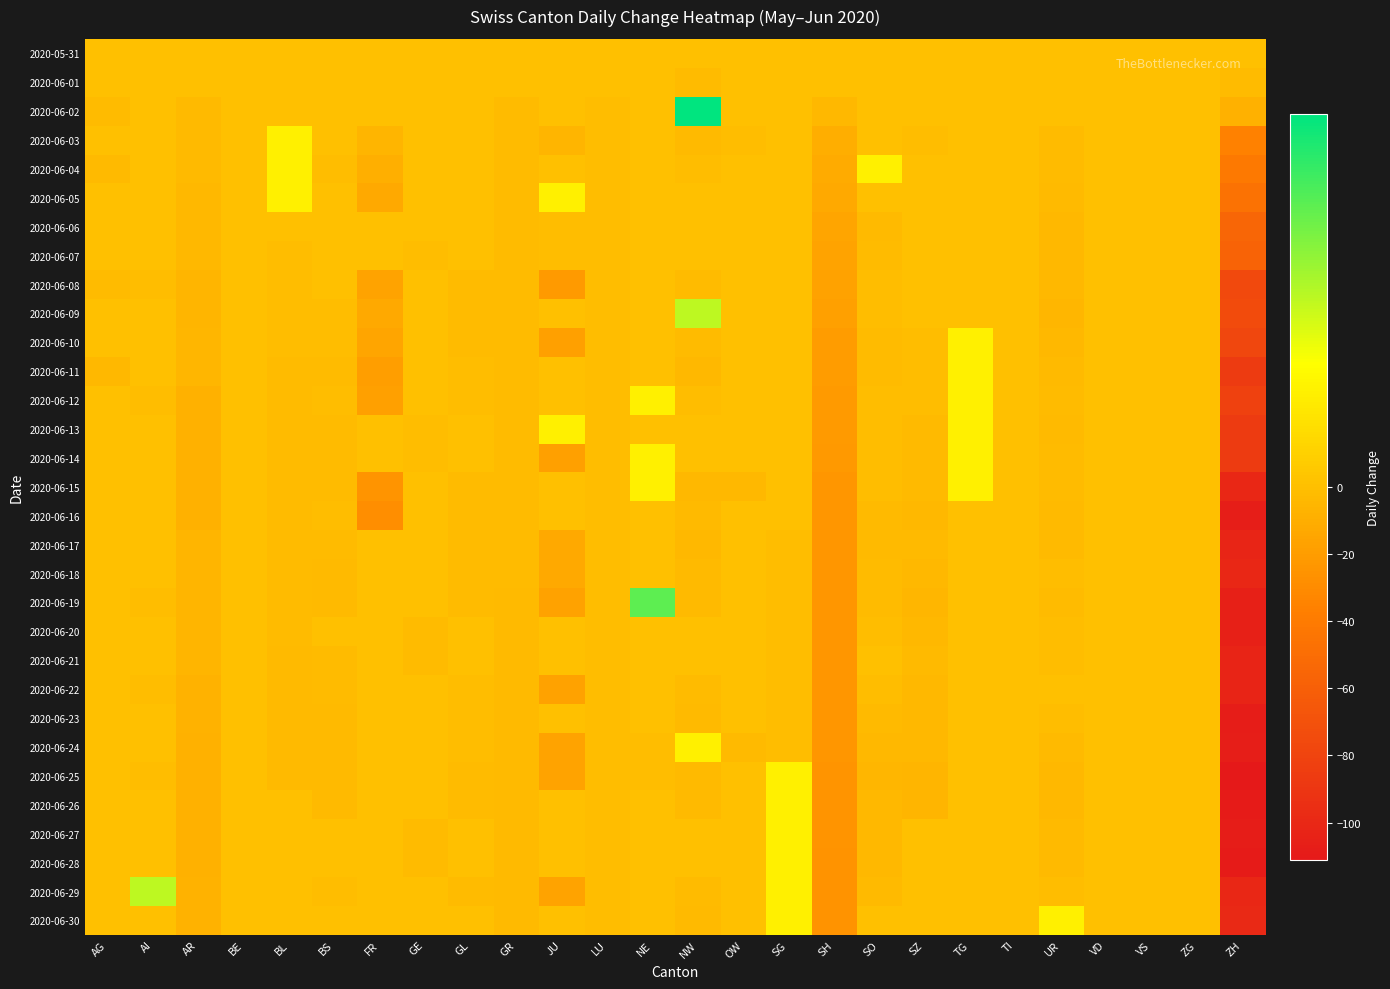

Reading right to left, list all the values displayed in this chart.

2020-05-31: ZH=0	ZG=0	VS=0	VD=0	UR=0	TI=0	TG=0	SZ=0	SO=0	SH=0	SG=0	OW=0	NW=0	NE=0	LU=0	JU=0	GR=0	GL=0	GE=0	FR=0	BS=0	BL=0	BE=0	AR=0	AI=0	AG=0
2020-06-01: ZH=-2	ZG=0	VS=0	VD=0	UR=0	TI=0	TG=0	SZ=0	SO=0	SH=0	SG=0	OW=0	NW=-2	NE=0	LU=0	JU=0	GR=0	GL=0	GE=0	FR=0	BS=0	BL=0	BE=0	AR=0	AI=0	AG=0
2020-06-02: ZH=-8	ZG=0	VS=0	VD=0	UR=0	TI=0	TG=0	SZ=0	SO=0	SH=-4	SG=0	OW=0	NW=4	NE=0	LU=-1	JU=0	GR=-2	GL=0	GE=0	FR=0	BS=0	BL=0	BE=0	AR=-3	AI=0	AG=-2
2020-06-03: ZH=-36	ZG=0	VS=0	VD=0	UR=-2	TI=0	TG=0	SZ=-1	SO=0	SH=-10	SG=0	OW=-1	NW=-3	NE=0	LU=-1	JU=-6	GR=-2	GL=0	GE=0	FR=-6	BS=0	BL=1	BE=0	AR=-3	AI=0	AG=0
2020-06-04: ZH=-41	ZG=0	VS=0	VD=0	UR=-2	TI=0	TG=0	SZ=0	SO=1	SH=-12	SG=0	OW=0	NW=-1	NE=0	LU=-1	JU=0	GR=-2	GL=0	GE=0	FR=-9	BS=-1	BL=1	BE=0	AR=-3	AI=0	AG=-3
2020-06-05: ZH=-46	ZG=0	VS=0	VD=0	UR=-3	TI=0	TG=0	SZ=0	SO=0	SH=-13	SG=0	OW=0	NW=0	NE=0	LU=-1	JU=1	GR=-2	GL=0	GE=0	FR=-13	BS=0	BL=1	BE=0	AR=-4	AI=0	AG=0
2020-06-06: ZH=-55	ZG=0	VS=0	VD=0	UR=-4	TI=0	TG=0	SZ=0	SO=-3	SH=-15	SG=0	OW=0	NW=0	NE=0	LU=-1	JU=-1	GR=-2	GL=0	GE=0	FR=0	BS=0	BL=0	BE=0	AR=-4	AI=0	AG=0
2020-06-07: ZH=-57	ZG=0	VS=0	VD=0	UR=-4	TI=0	TG=0	SZ=0	SO=-2	SH=-16	SG=0	OW=0	NW=0	NE=0	LU=-1	JU=-1	GR=-2	GL=0	GE=-1	FR=0	BS=0	BL=-1	BE=0	AR=-4	AI=0	AG=0
2020-06-08: ZH=-76	ZG=0	VS=0	VD=0	UR=-4	TI=0	TG=0	SZ=0	SO=-1	SH=-17	SG=0	OW=0	NW=-2	NE=0	LU=-1	JU=-21	GR=-2	GL=-2	GE=0	FR=-16	BS=0	BL=-1	BE=0	AR=-6	AI=-1	AG=-2
2020-06-09: ZH=-74	ZG=0	VS=0	VD=0	UR=-5	TI=0	TG=0	SZ=0	SO=-1	SH=-18	SG=0	OW=0	NW=2	NE=0	LU=-1	JU=0	GR=-2	GL=-2	GE=0	FR=-13	BS=-1	BL=-1	BE=0	AR=-6	AI=0	AG=0
2020-06-10: ZH=-78	ZG=0	VS=0	VD=0	UR=-4	TI=0	TG=1	SZ=-1	SO=-2	SH=-20	SG=0	OW=0	NW=-2	NE=0	LU=-1	JU=-18	GR=-2	GL=-2	GE=0	FR=-15	BS=-1	BL=-1	BE=0	AR=-5	AI=0	AG=0
2020-06-11: ZH=-86	ZG=0	VS=0	VD=0	UR=-3	TI=0	TG=1	SZ=-1	SO=-2	SH=-20	SG=0	OW=0	NW=-4	NE=0	LU=-1	JU=0	GR=-2	GL=-1	GE=0	FR=-19	BS=-2	BL=-2	BE=0	AR=-5	AI=0	AG=-4
2020-06-12: ZH=-82	ZG=0	VS=0	VD=0	UR=-2	TI=0	TG=1	SZ=-1	SO=-1	SH=-21	SG=0	OW=0	NW=-1	NE=1	LU=-1	JU=0	GR=-2	GL=-1	GE=0	FR=-18	BS=-1	BL=-2	BE=0	AR=-8	AI=-1	AG=0
2020-06-13: ZH=-86	ZG=0	VS=0	VD=0	UR=-3	TI=0	TG=1	SZ=-3	SO=-1	SH=-21	SG=0	OW=0	NW=0	NE=0	LU=-1	JU=1	GR=-2	GL=0	GE=-1	FR=0	BS=-2	BL=-2	BE=0	AR=-8	AI=0	AG=0
2020-06-14: ZH=-86	ZG=0	VS=0	VD=0	UR=-2	TI=0	TG=1	SZ=-3	SO=-1	SH=-22	SG=0	OW=0	NW=0	NE=1	LU=-1	JU=-18	GR=-2	GL=0	GE=-1	FR=0	BS=-2	BL=-2	BE=0	AR=-8	AI=0	AG=0
2020-06-15: ZH=-100	ZG=0	VS=0	VD=0	UR=-2	TI=0	TG=1	SZ=-3	SO=-1	SH=-24	SG=0	OW=-4	NW=-4	NE=1	LU=-1	JU=0	GR=-2	GL=-2	GE=0	FR=-25	BS=-2	BL=-2	BE=0	AR=-8	AI=0	AG=0
2020-06-16: ZH=-107	ZG=0	VS=0	VD=0	UR=-3	TI=0	TG=0	SZ=-4	SO=-3	SH=-24	SG=0	OW=0	NW=-3	NE=0	LU=-1	JU=0	GR=-2	GL=-2	GE=0	FR=-28	BS=-1	BL=-2	BE=0	AR=-8	AI=0	AG=0
2020-06-17: ZH=-102	ZG=0	VS=0	VD=0	UR=-3	TI=0	TG=0	SZ=-3	SO=-3	SH=-24	SG=-1	OW=0	NW=-4	NE=0	LU=-1	JU=-13	GR=-2	GL=-2	GE=0	FR=0	BS=-2	BL=-2	BE=0	AR=-6	AI=0	AG=0
2020-06-18: ZH=-100	ZG=0	VS=0	VD=0	UR=-1	TI=0	TG=0	SZ=-4	SO=-2	SH=-24	SG=-1	OW=0	NW=-3	NE=0	LU=-1	JU=-13	GR=-2	GL=-2	GE=0	FR=0	BS=-3	BL=-2	BE=0	AR=-6	AI=0	AG=0
2020-06-19: ZH=-105	ZG=0	VS=0	VD=0	UR=-2	TI=0	TG=0	SZ=-5	SO=-2	SH=-24	SG=-1	OW=0	NW=-3	NE=3	LU=-1	JU=-17	GR=-3	GL=-2	GE=0	FR=0	BS=-3	BL=-2	BE=0	AR=-6	AI=-1	AG=0
2020-06-20: ZH=-105	ZG=0	VS=0	VD=0	UR=-1	TI=0	TG=0	SZ=-4	SO=-1	SH=-24	SG=-1	OW=0	NW=0	NE=0	LU=-1	JU=0	GR=-3	GL=0	GE=-2	FR=0	BS=0	BL=-2	BE=0	AR=-6	AI=0	AG=0
2020-06-21: ZH=-103	ZG=0	VS=0	VD=0	UR=-1	TI=0	TG=0	SZ=-3	SO=0	SH=-24	SG=-1	OW=0	NW=0	NE=0	LU=-1	JU=0	GR=-3	GL=0	GE=-2	FR=0	BS=-2	BL=-3	BE=0	AR=-6	AI=0	AG=0
2020-06-22: ZH=-103	ZG=0	VS=0	VD=0	UR=0	TI=0	TG=0	SZ=-4	SO=-1	SH=-24	SG=-1	OW=0	NW=-2	NE=0	LU=-1	JU=-17	GR=-3	GL=-1	GE=0	FR=0	BS=-2	BL=-3	BE=0	AR=-7	AI=-1	AG=0
2020-06-23: ZH=-108	ZG=0	VS=0	VD=0	UR=-1	TI=0	TG=0	SZ=-4	SO=-3	SH=-24	SG=-1	OW=0	NW=-3	NE=0	LU=-1	JU=0	GR=-3	GL=-1	GE=0	FR=0	BS=-3	BL=-3	BE=0	AR=-7	AI=0	AG=0
2020-06-24: ZH=-107	ZG=0	VS=0	VD=0	UR=-3	TI=0	TG=0	SZ=-4	SO=-4	SH=-24	SG=-1	OW=-3	NW=1	NE=-1	LU=-1	JU=-16	GR=-3	GL=-1	GE=0	FR=0	BS=-3	BL=-3	BE=0	AR=-8	AI=0	AG=0
2020-06-25: ZH=-111	ZG=0	VS=0	VD=0	UR=-4	TI=0	TG=0	SZ=-6	SO=-5	SH=-25	SG=1	OW=0	NW=-3	NE=-1	LU=-1	JU=-16	GR=-3	GL=-2	GE=0	FR=0	BS=-3	BL=-3	BE=0	AR=-8	AI=-1	AG=0
2020-06-26: ZH=-109	ZG=0	VS=0	VD=0	UR=-4	TI=0	TG=0	SZ=-6	SO=-4	SH=-25	SG=1	OW=0	NW=-3	NE=0	LU=-1	JU=0	GR=-3	GL=-2	GE=0	FR=0	BS=-3	BL=0	BE=0	AR=-8	AI=0	AG=0
2020-06-27: ZH=-108	ZG=0	VS=0	VD=0	UR=-3	TI=0	TG=0	SZ=0	SO=-4	SH=-25	SG=1	OW=0	NW=0	NE=0	LU=-1	JU=0	GR=-3	GL=0	GE=-2	FR=0	BS=0	BL=0	BE=0	AR=-8	AI=0	AG=0
2020-06-28: ZH=-109	ZG=0	VS=0	VD=0	UR=-3	TI=0	TG=0	SZ=0	SO=-4	SH=-26	SG=1	OW=0	NW=0	NE=0	LU=-1	JU=0	GR=-3	GL=0	GE=-2	FR=0	BS=0	BL=0	BE=0	AR=-8	AI=0	AG=0
2020-06-29: ZH=-100	ZG=0	VS=0	VD=0	UR=-1	TI=0	TG=0	SZ=0	SO=-3	SH=-26	SG=1	OW=0	NW=-2	NE=0	LU=-1	JU=-16	GR=-3	GL=-2	GE=0	FR=0	BS=-1	BL=0	BE=0	AR=-7	AI=2	AG=0
2020-06-30: ZH=-99	ZG=0	VS=0	VD=0	UR=1	TI=0	TG=0	SZ=0	SO=0	SH=-26	SG=1	OW=0	NW=-3	NE=0	LU=-1	JU=0	GR=-3	GL=0	GE=0	FR=0	BS=0	BL=0	BE=0	AR=-7	AI=0	AG=0